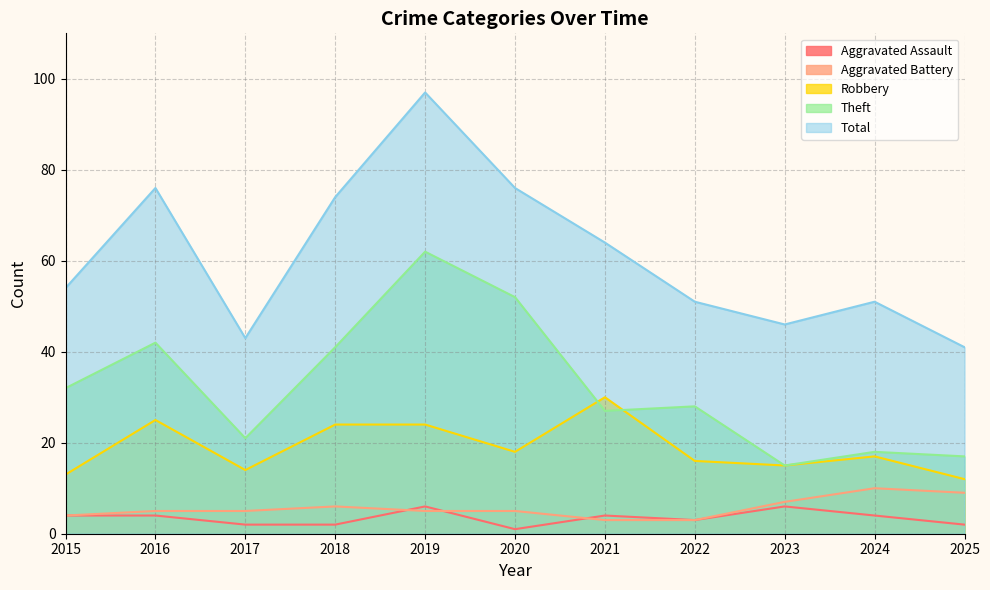

Count the number of categories in the chart.

11